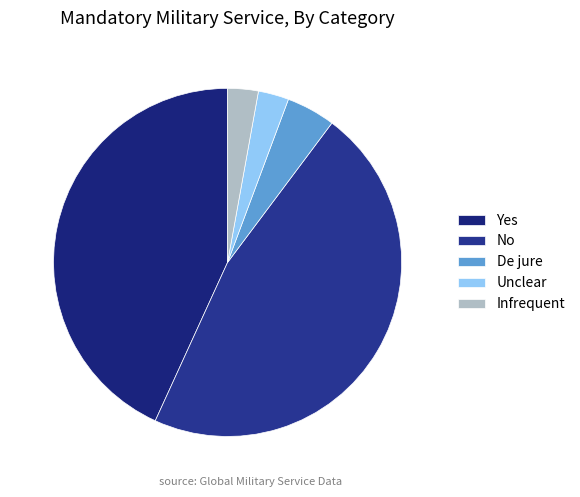

To the nearest percent, what portion does Yes represent?

43%